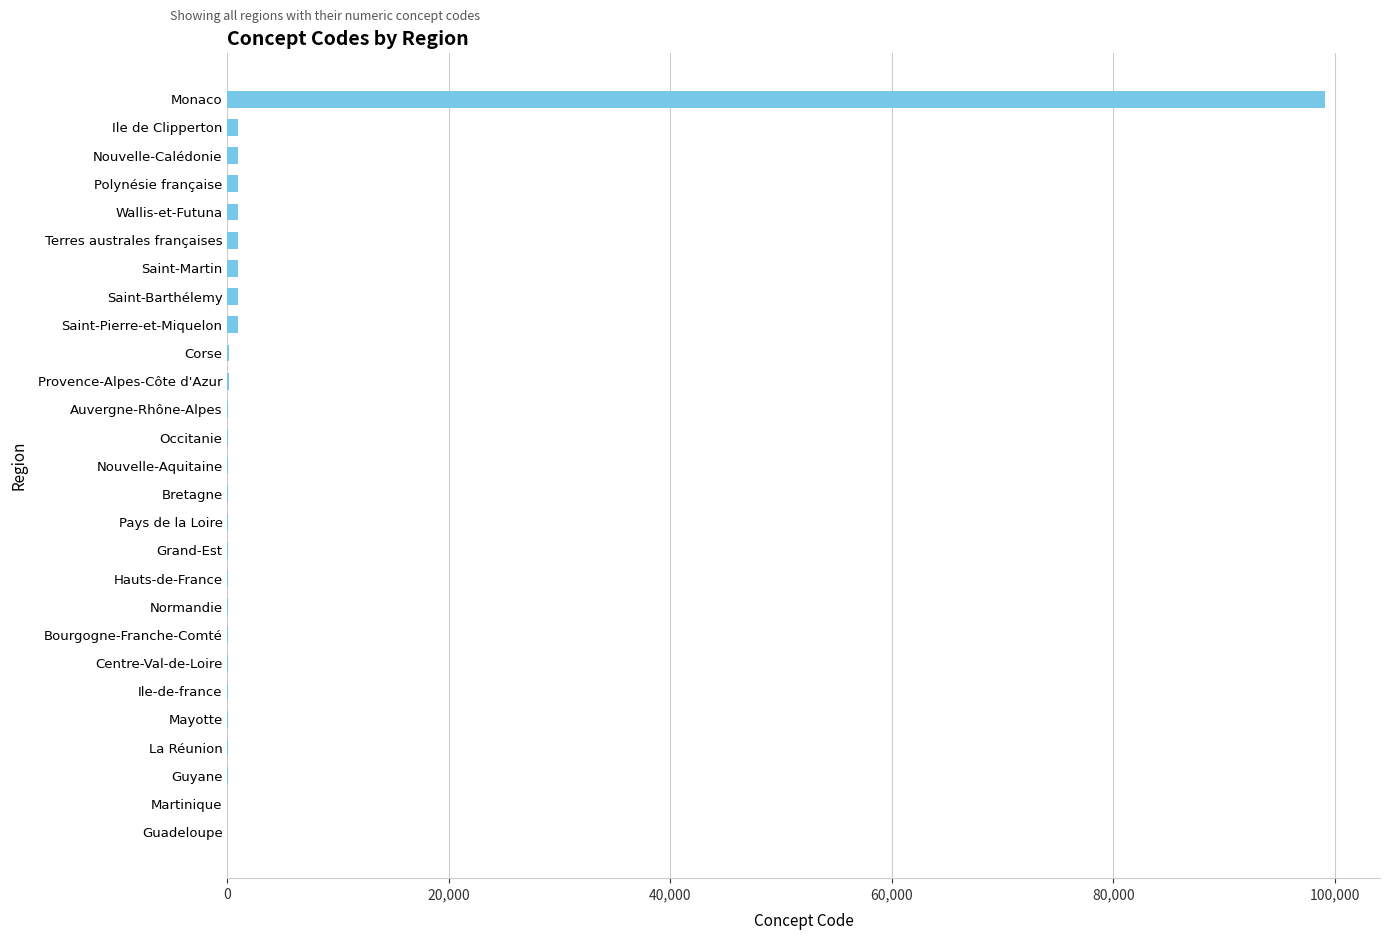

The chart shows a value of 99138 at Monaco. True or false?

True